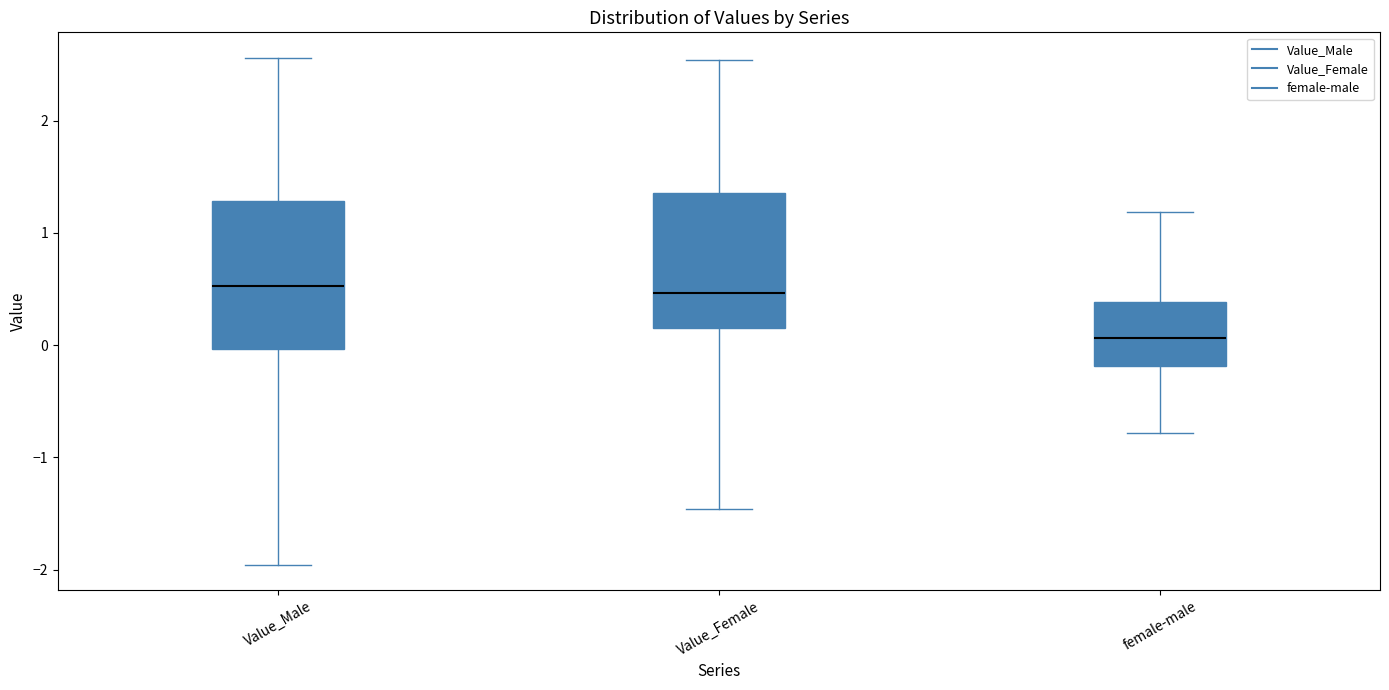

Which box's median line is the lowest?

female-male